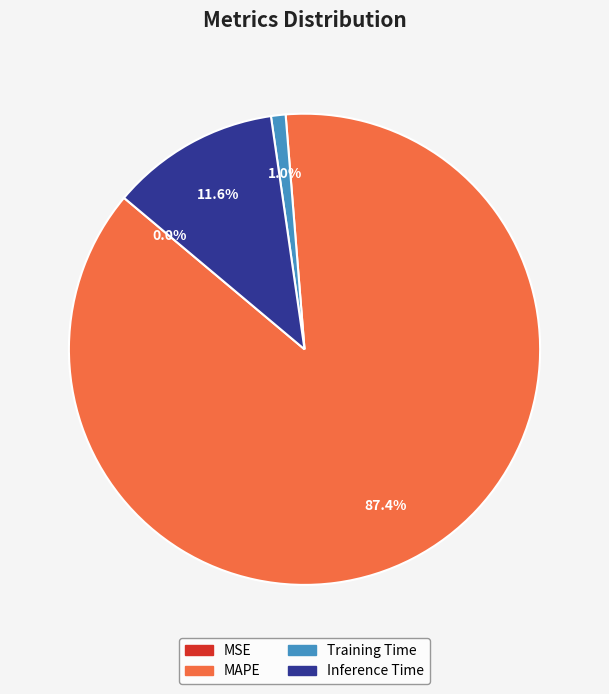

Does any single category account for the majority?

Yes